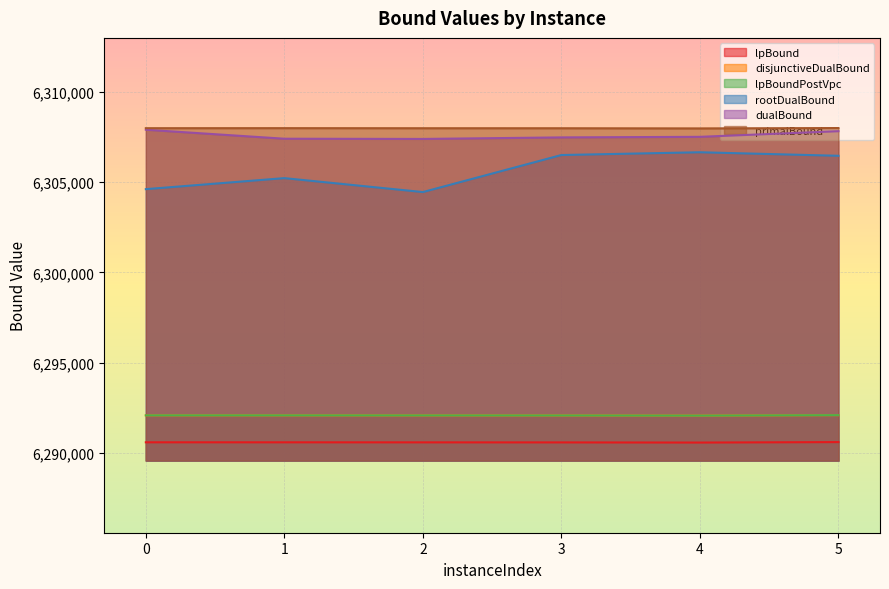

Reading right to left, extract all data points from this chart.

lpBound: 6290586.9	6290561.1	6290569.7	6290572.4	6290574.7	6290575.6
disjunctiveDualBound: 6292081.5	6292055.8	6292064.3	6292066.7	6292069.4	6292070.2
lpBoundPostVpc: 6292081.5	6292055.8	6292064.3	6292066.7	6292069.4	6292070.2
rootDualBound: 6306465.6	6306661.3	6306507.7	6304453.7	6305226.4	6304615.6
dualBound: 6307829.2	6307516.5	6307485.4	6307399.8	6307412.0	6307911.2
primalBound: 6308004.0	6307984.0	6307993.0	6307994.0	6307998.0	6307996.0